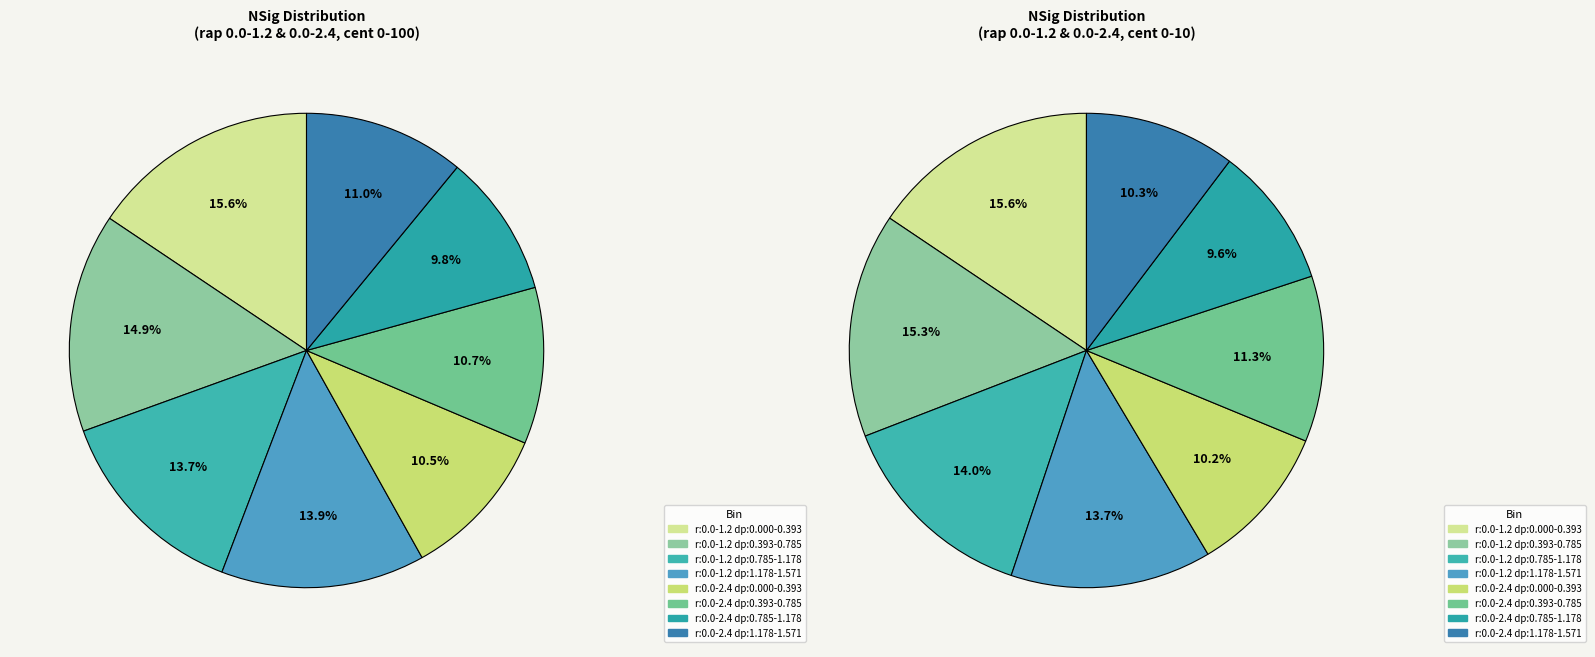

The rap:0.0-1.2 dPhi:0.785-1.178 slice represents 5% of the pie. True or false?

False